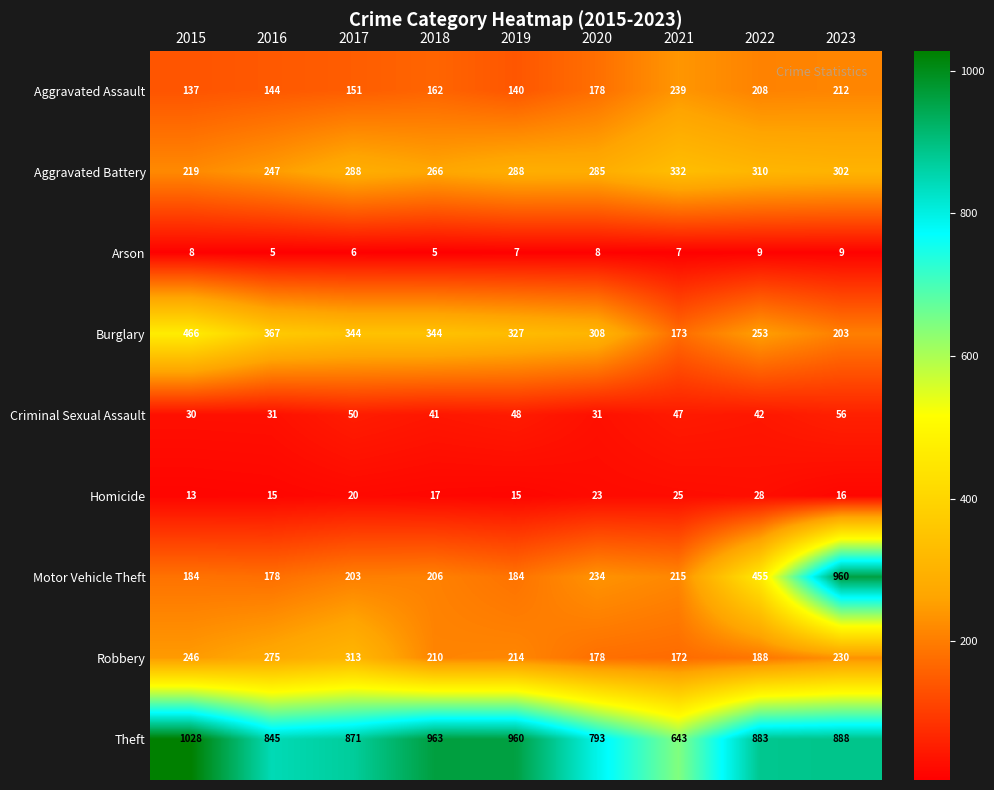

Which label corresponds to the largest value in the chart?

2015